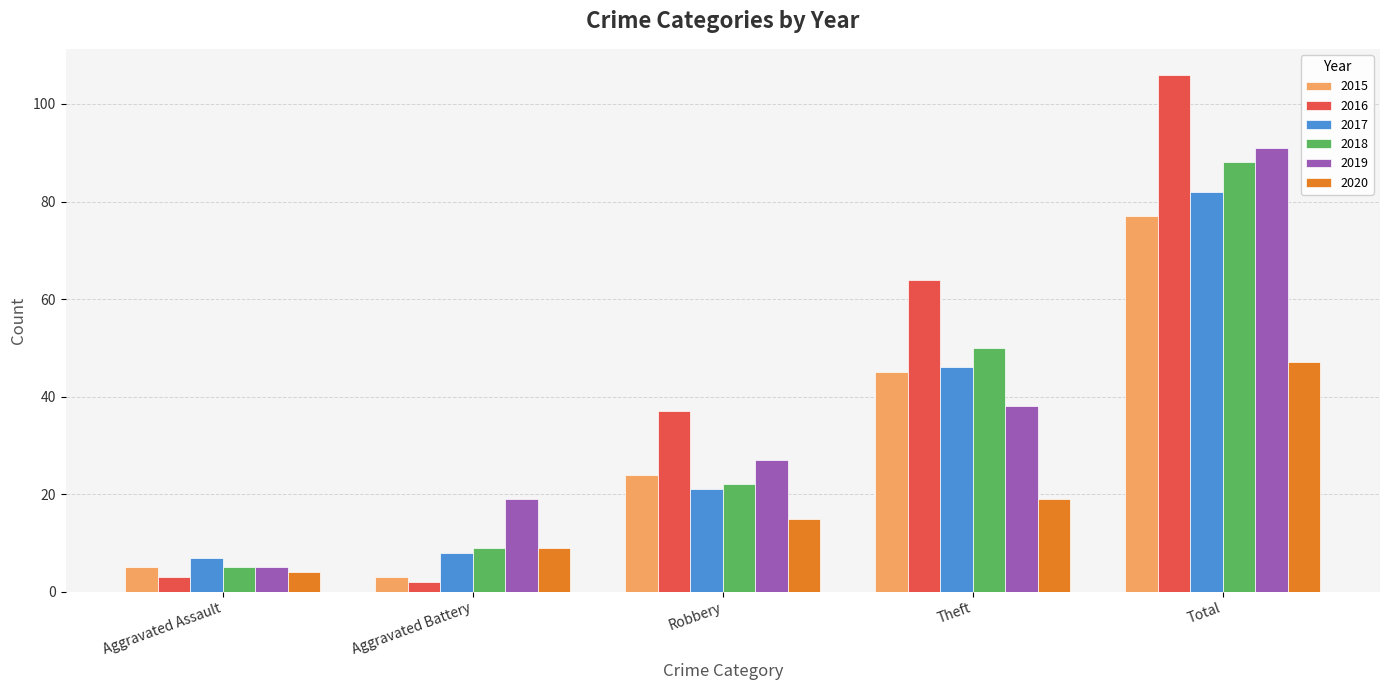

What is the label of the 4th bar from the left?

Theft